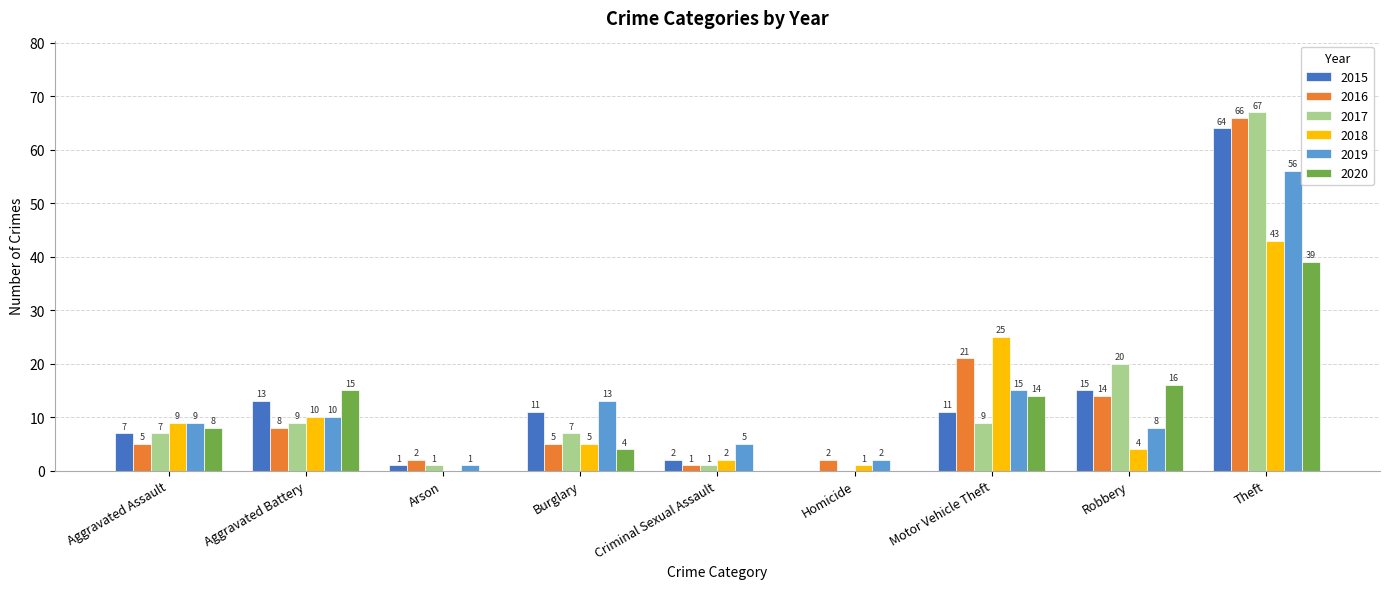

How many values in 2020 are above zero?

6